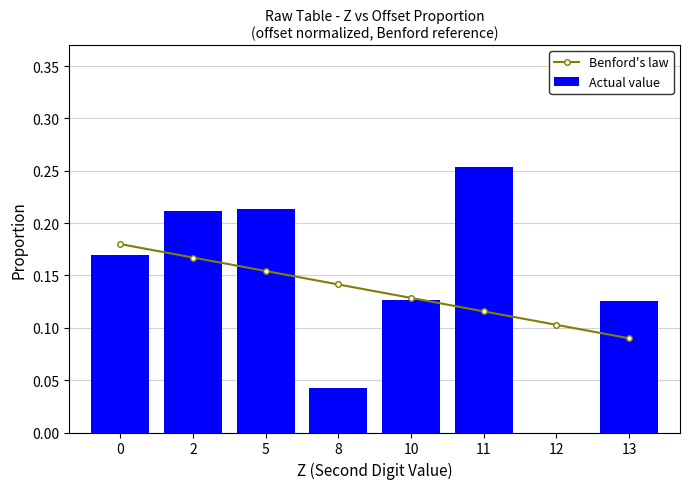

Count the Benford's law values in the range 0 to 1.

8